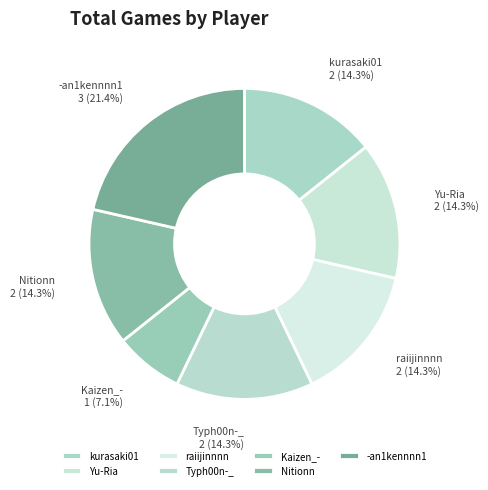

What percentage is NOT represented by Nitionn?

85.7%